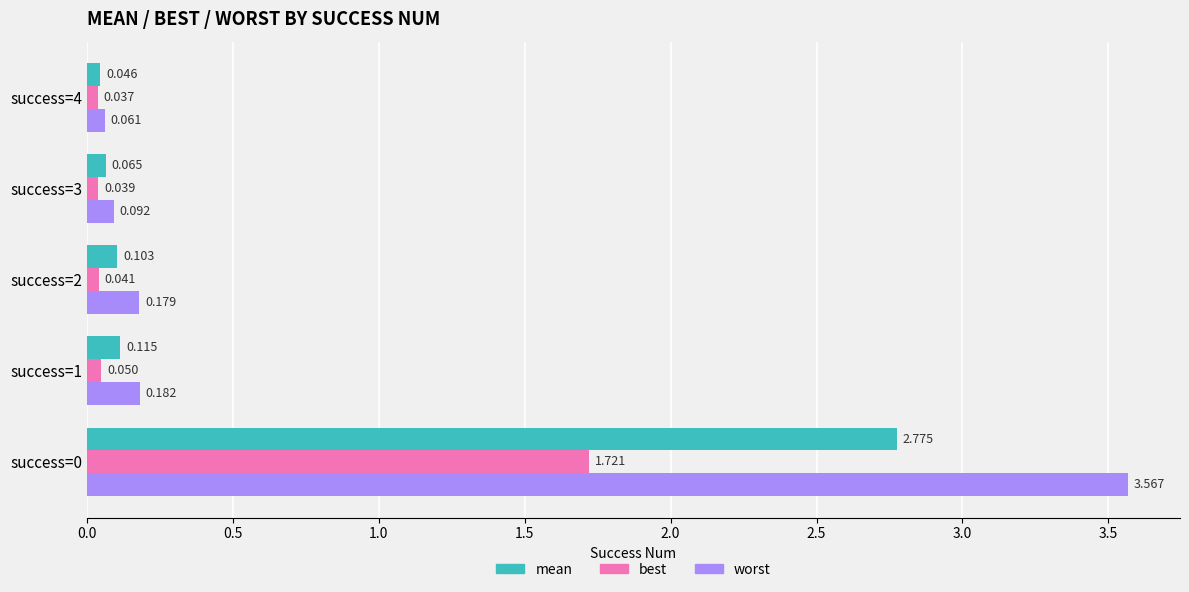

At success=3, list the series in order from largest to smallest.

worst, mean, best